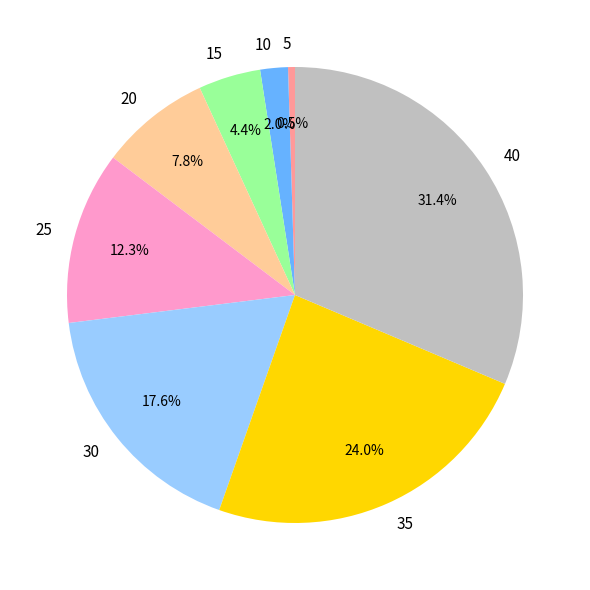

Which has a higher value, 25 or 15?

25